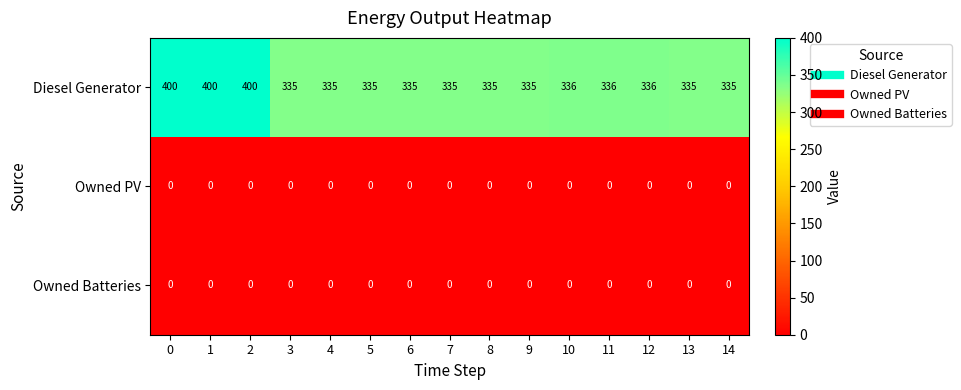

What is the difference between the second highest and second lowest values in the Diesel Generator series?

65